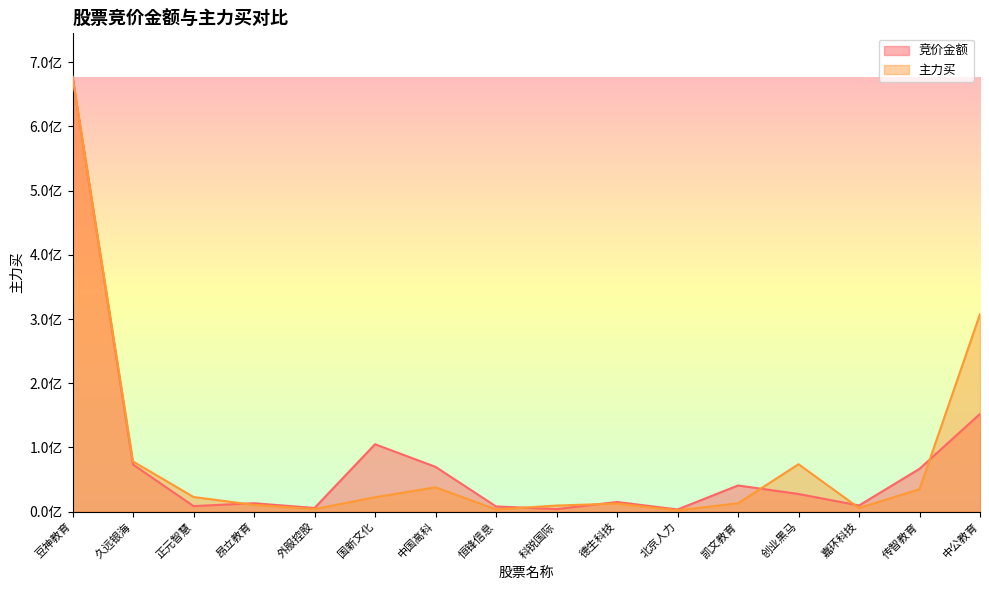

List the series in order of their peak value, highest first.

竞价金额, 主力买